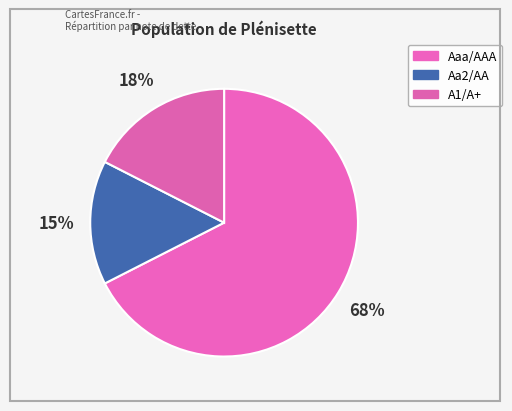

Which slice is the smallest?

Aa2/AA